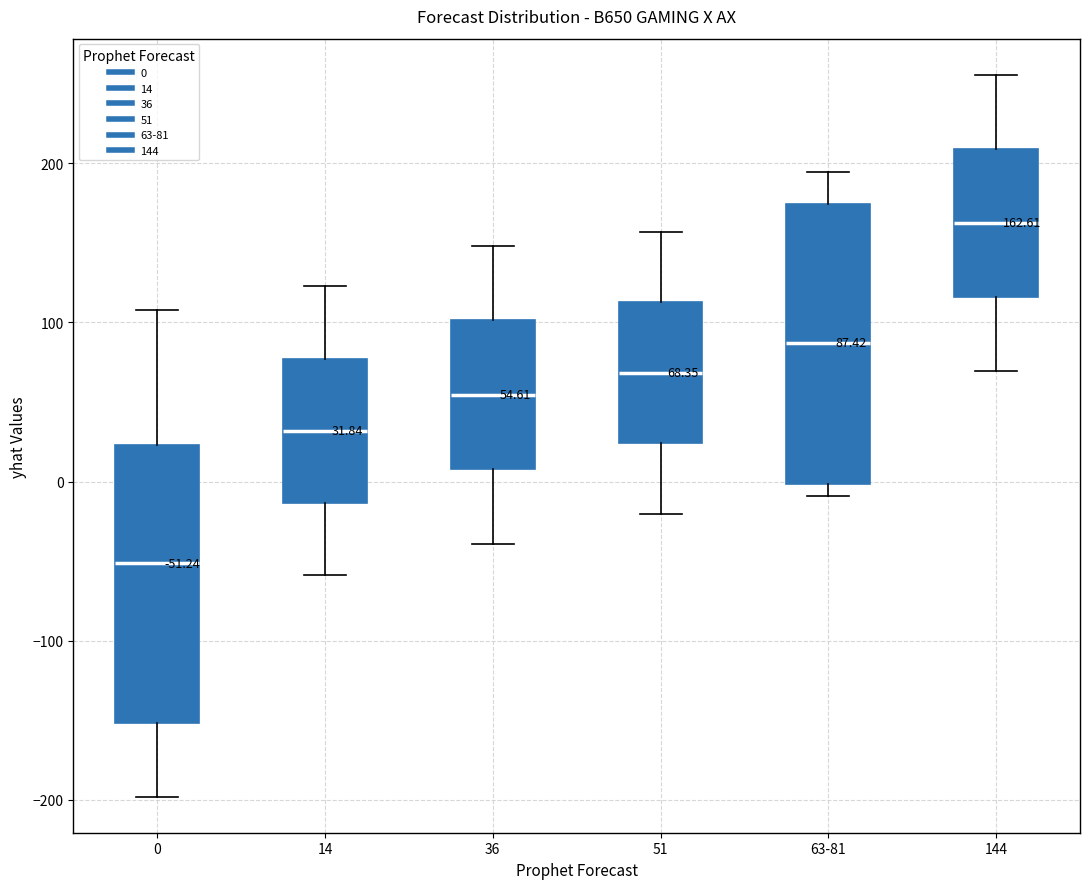

Which box has the highest median line?

144